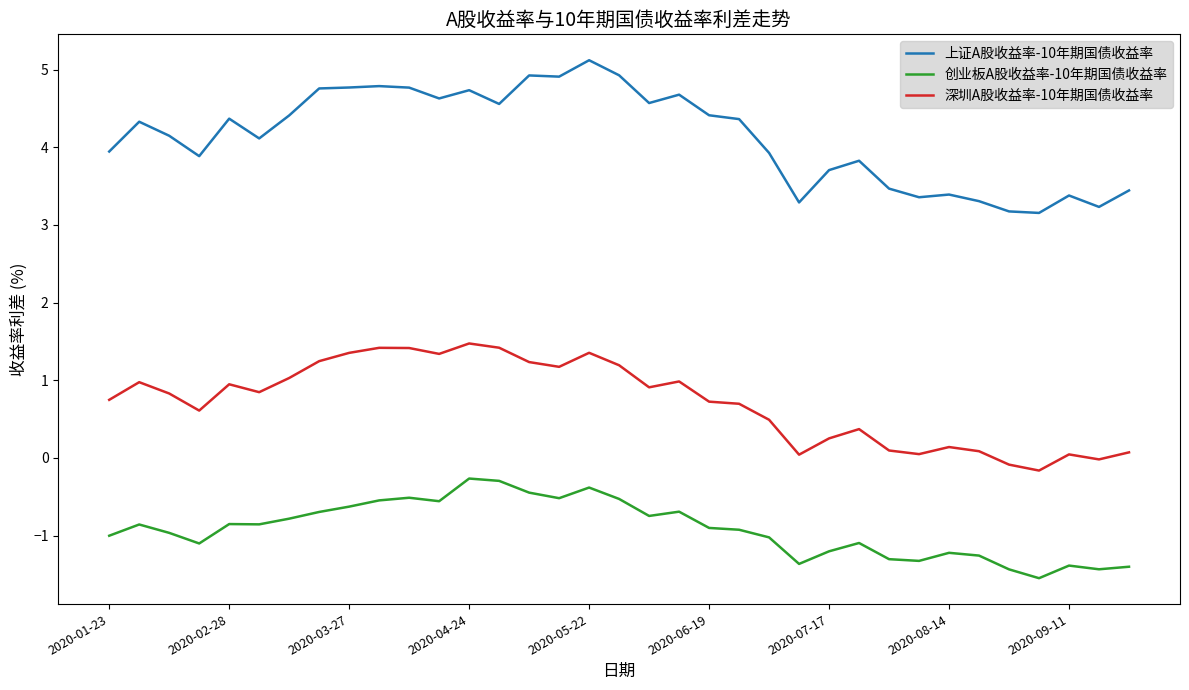

True or false: 上证A股收益率-10年期国债收益率 and 深圳A股收益率-10年期国债收益率 cross at least once.

False